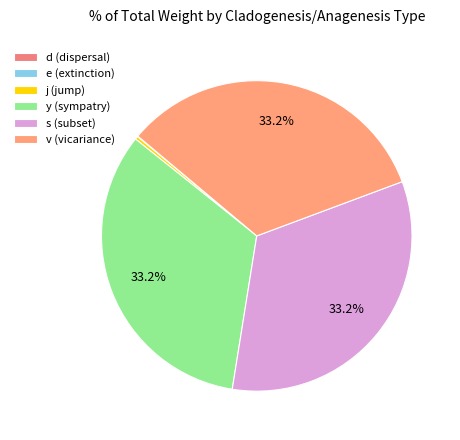

Count the number of slices in the pie.

6